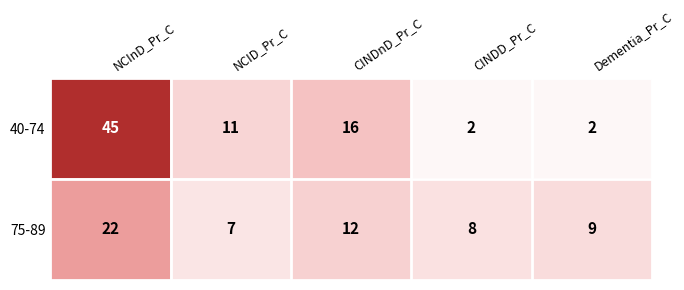

Reading left to right, transcribe all the data shown in this chart.

40-74: 45	11	16	2	2
75-89: 22	7	12	8	9